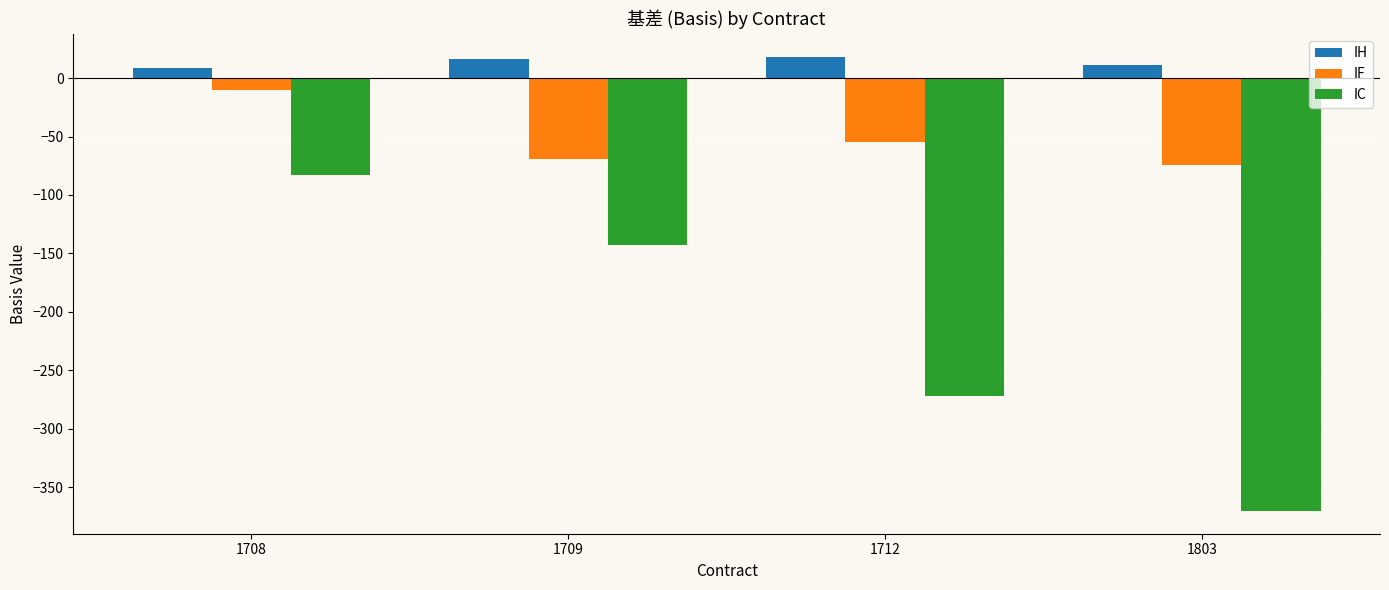

What is the sum of the IC values at 1708 and 1709?

-226.3